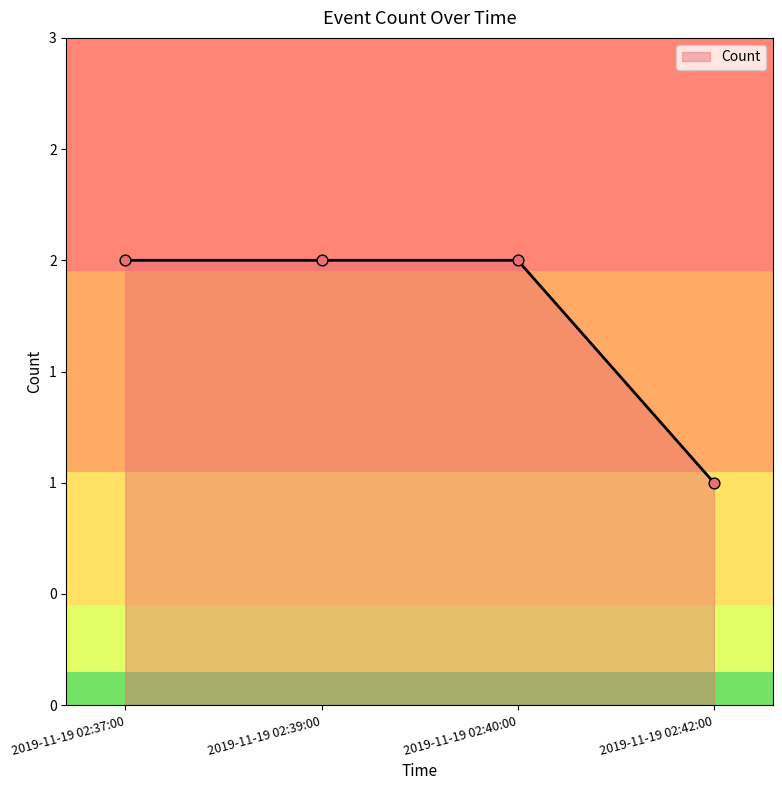

Between 2019-11-19 02:39:00 and 2019-11-19 02:37:00, which is larger?

2019-11-19 02:39:00